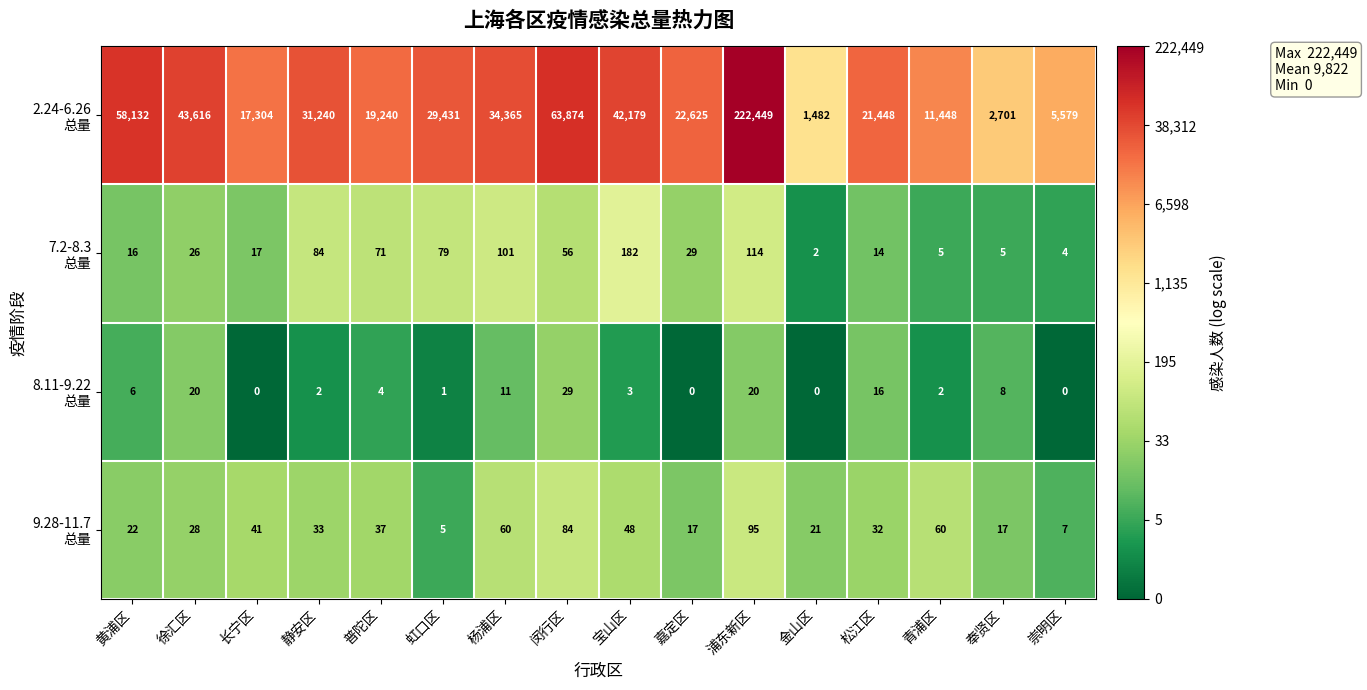

How many categories are shown in the chart?

16